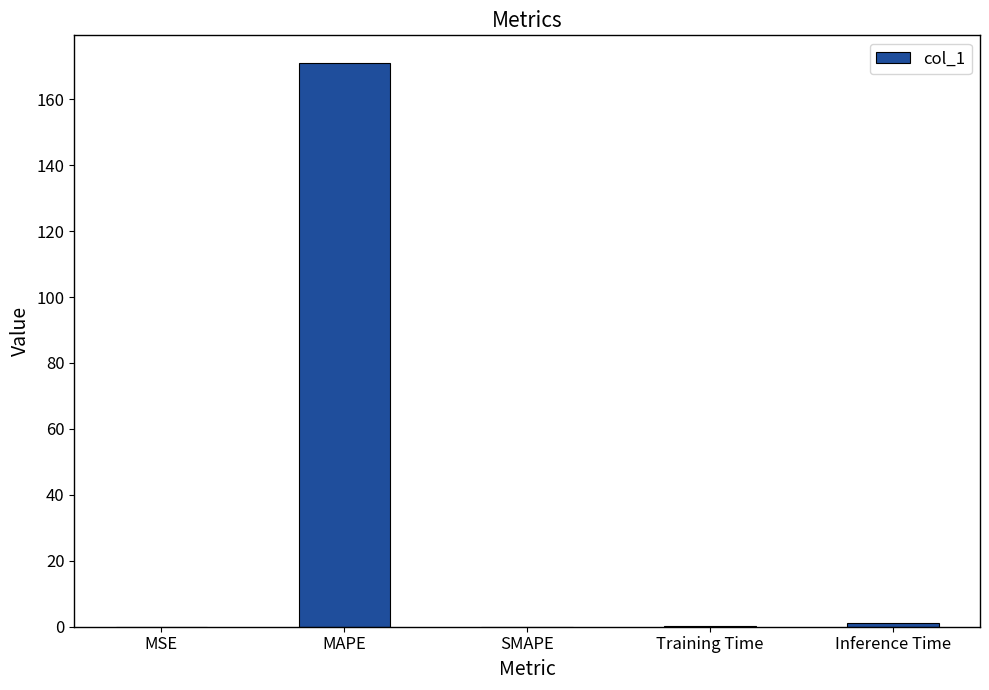

What is the change in value from Training Time to Inference Time?

+0.9